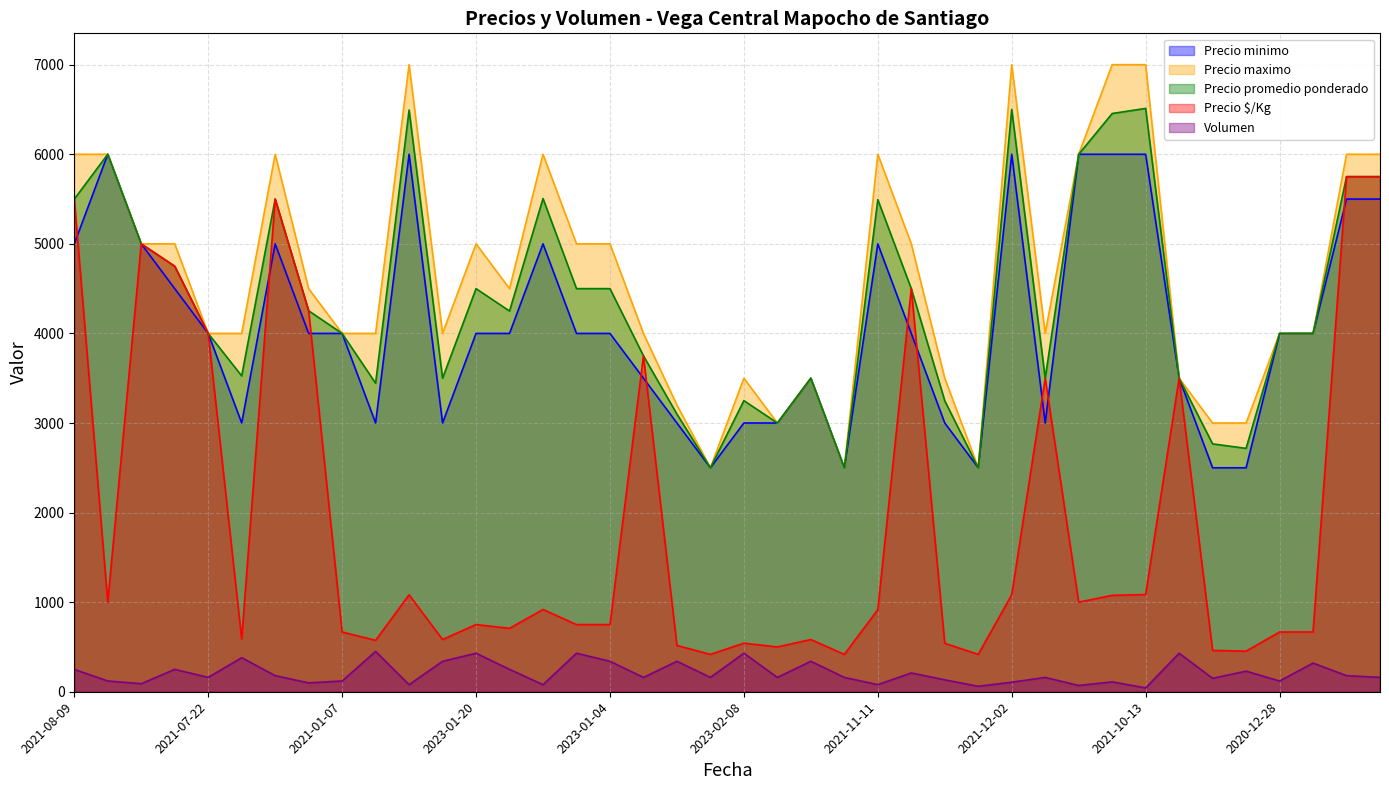

At how many categories does at least one series exceed 762?

40